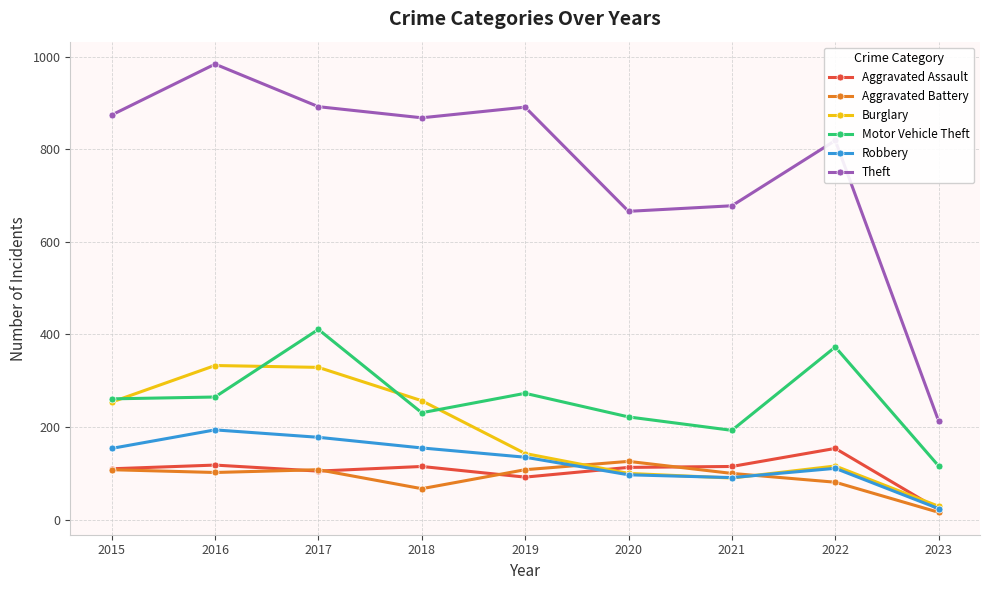

How many categories are shown in the chart?

9